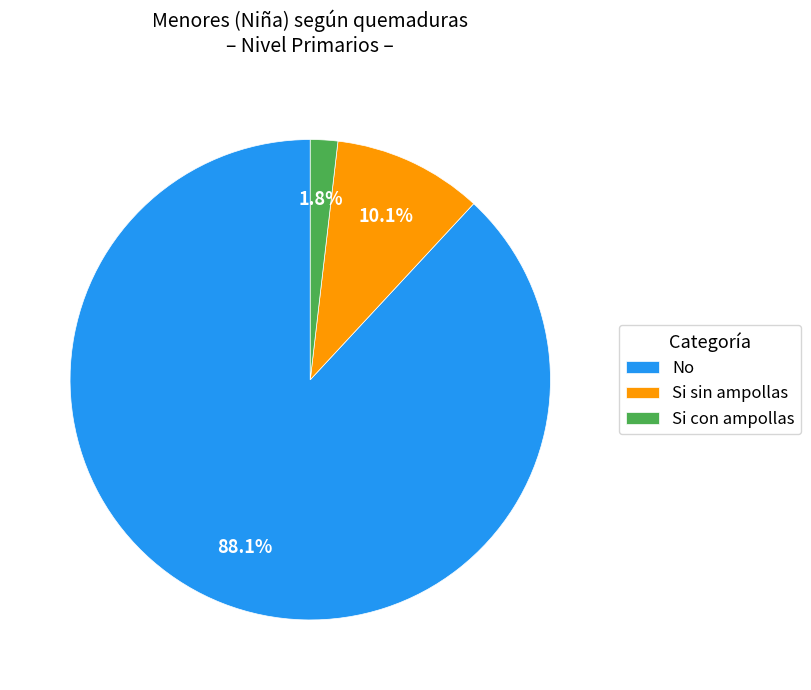

To the nearest percent, what percentage of the pie is No?

88%